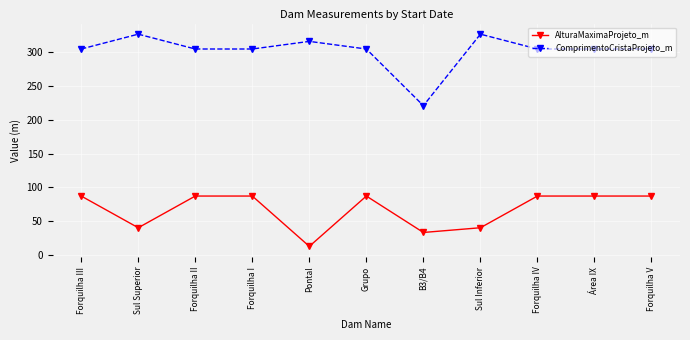

At which category does the chart reach its minimum across all series?

Pontal